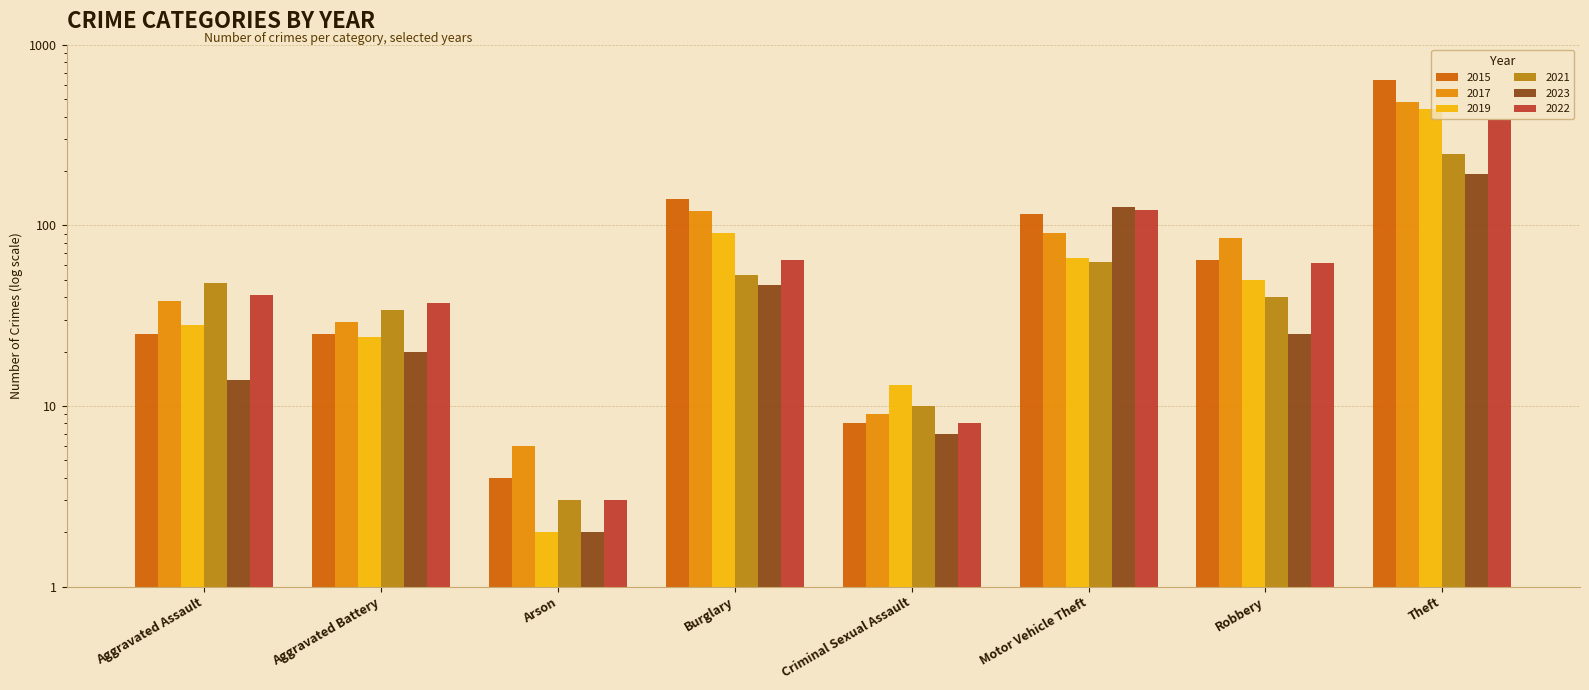

What is the spread (max minus min) of values at Criminal Sexual Assault?

6